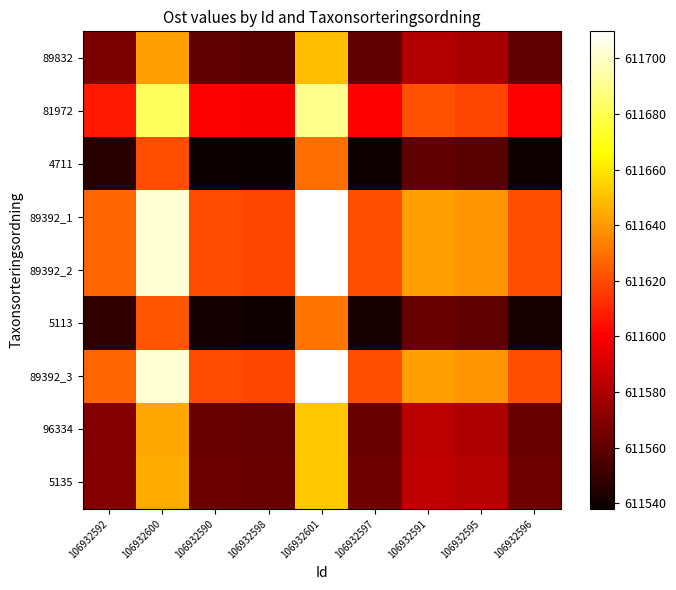

At which category is the sum across all series the highest?

106932601